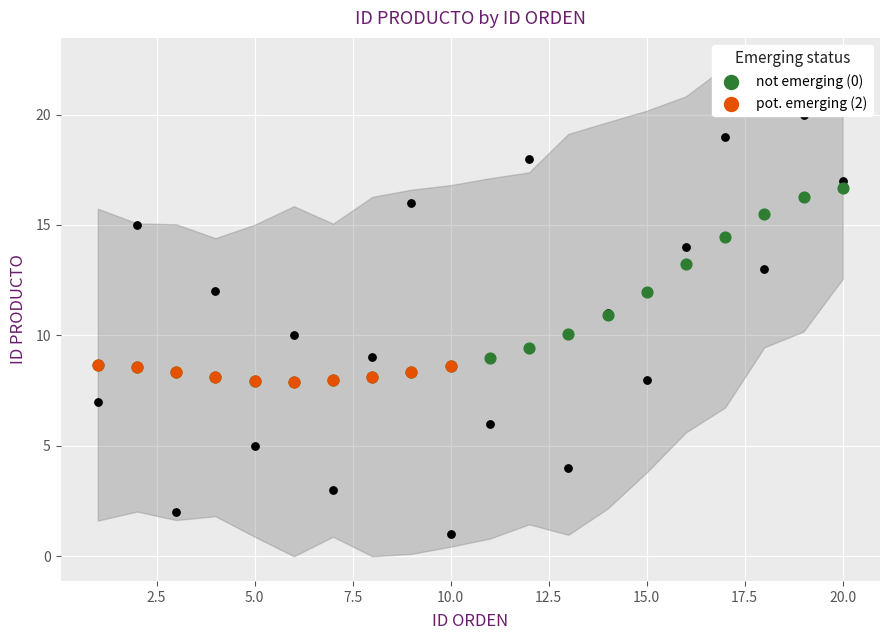

Between 4 and 3, which is larger?

4